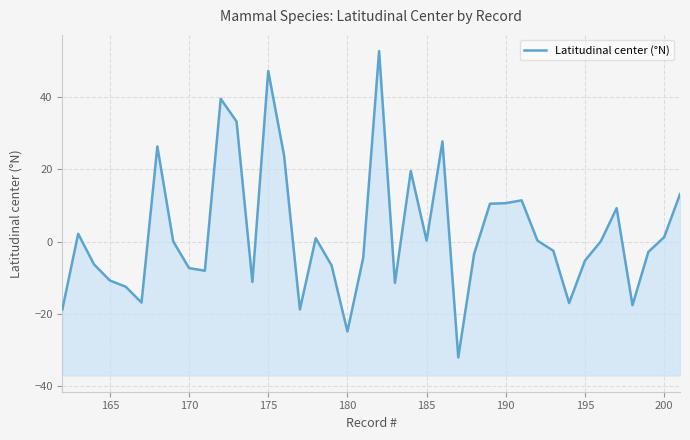

What is the difference between the maximum and minimum values?

84.8